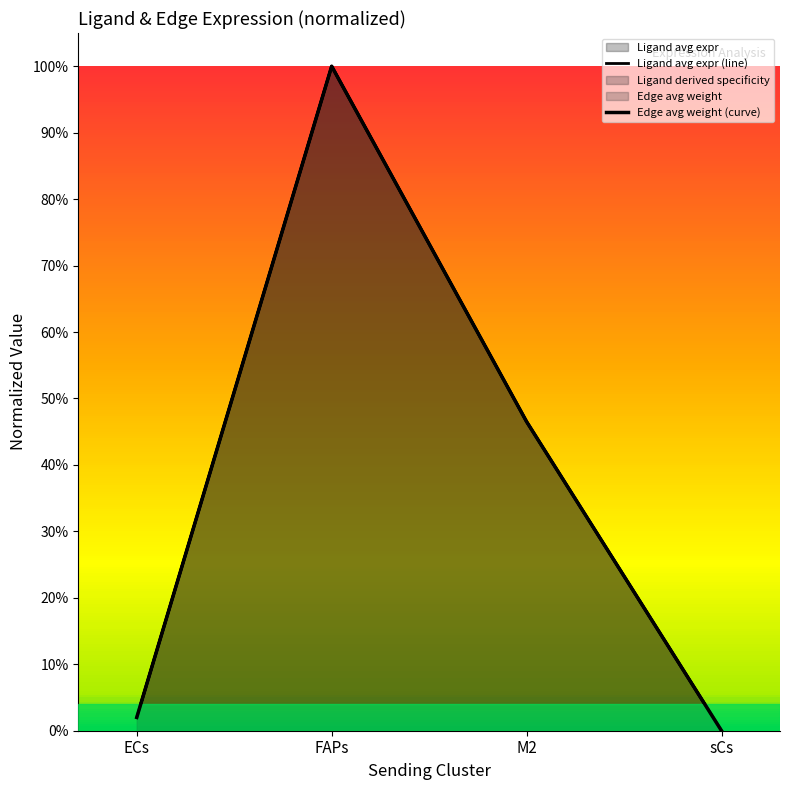

Reading left to right, transcribe all the data shown in this chart.

Ligand avg expr (line): ECs=0.0	FAPs=1.0	M2=0.5	sCs=0.0
Edge avg weight (curve): ECs=0.0	FAPs=1.0	M2=0.5	sCs=0.0